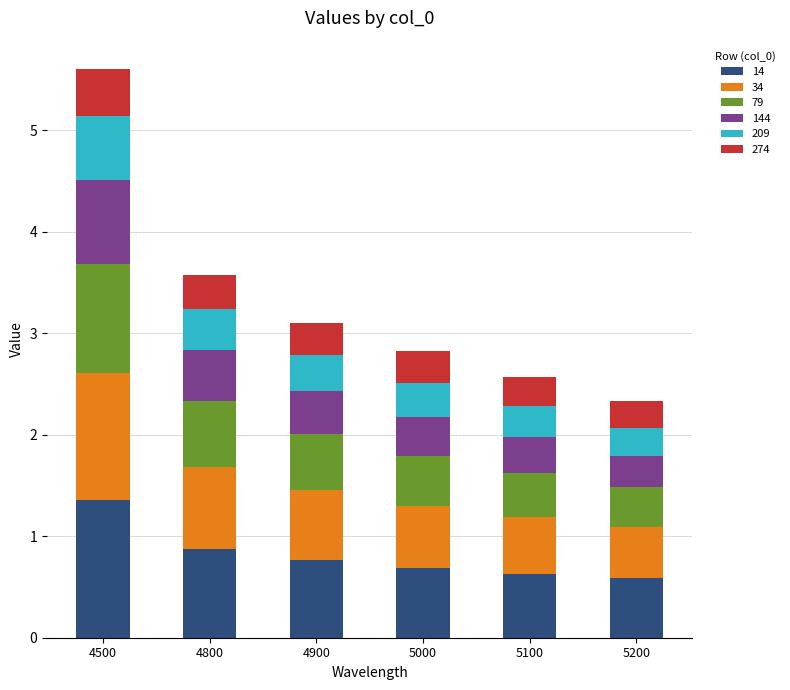

Count the number of data series in this chart.

6